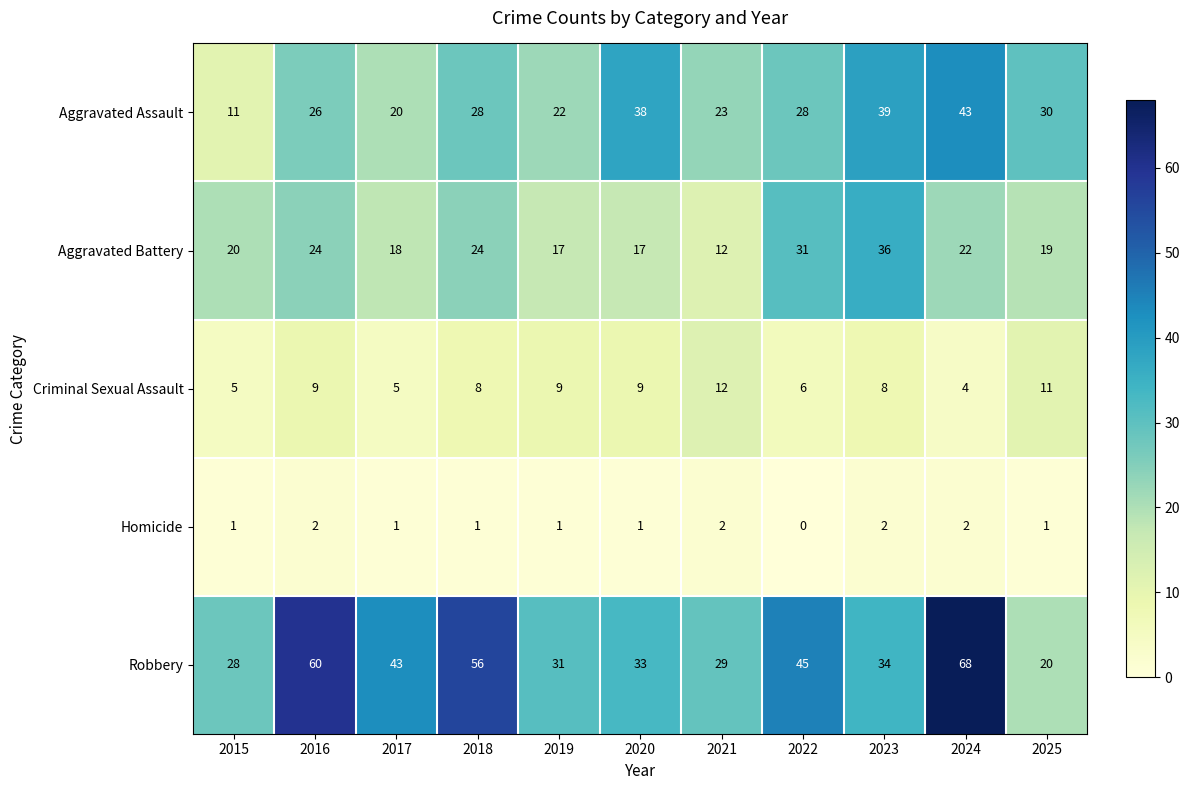

How many data points does each series have?

11